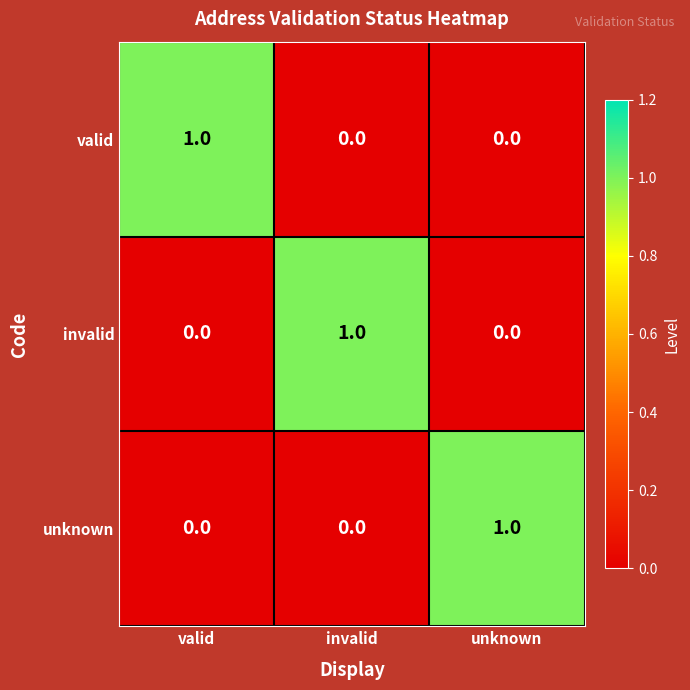

At how many categories does at least one series exceed 0?

3